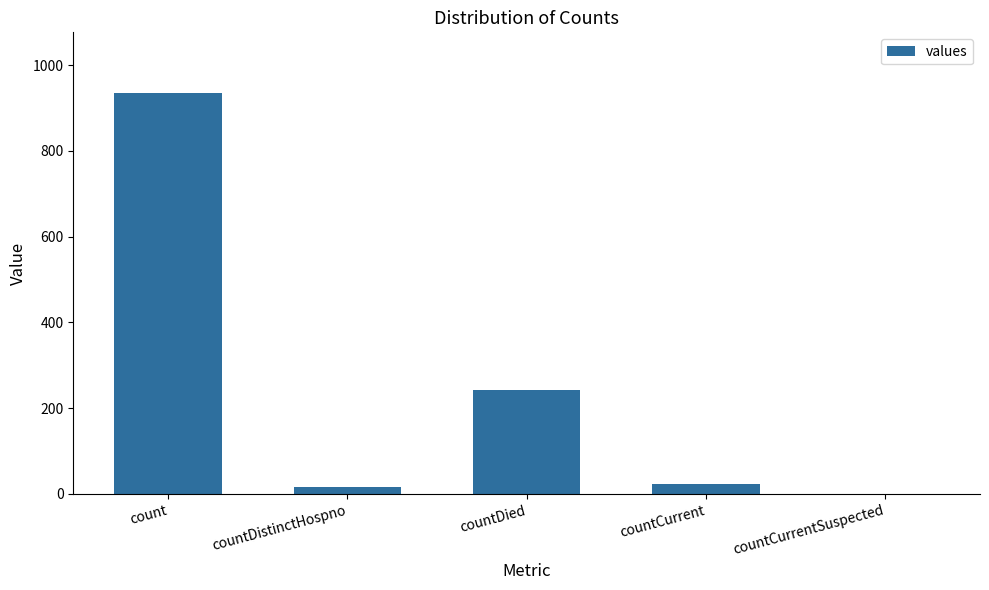

Reading left to right, transcribe all the data shown in this chart.

count=936	countDistinctHospno=17	countDied=243	countCurrent=23	countCurrentSuspected=0